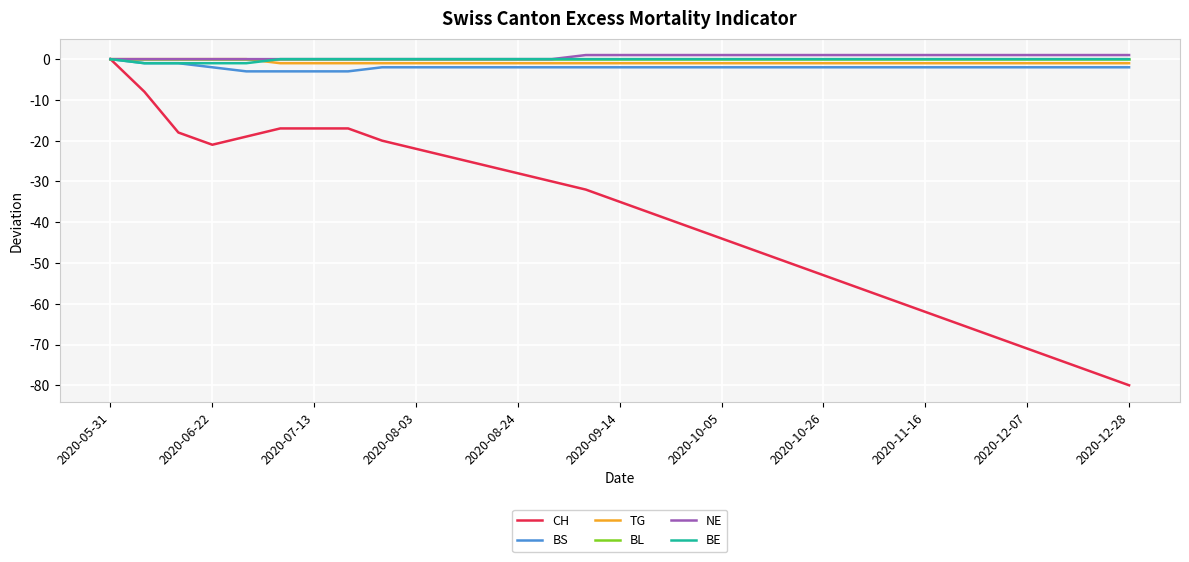

What is the minimum value shown in the chart?

-80